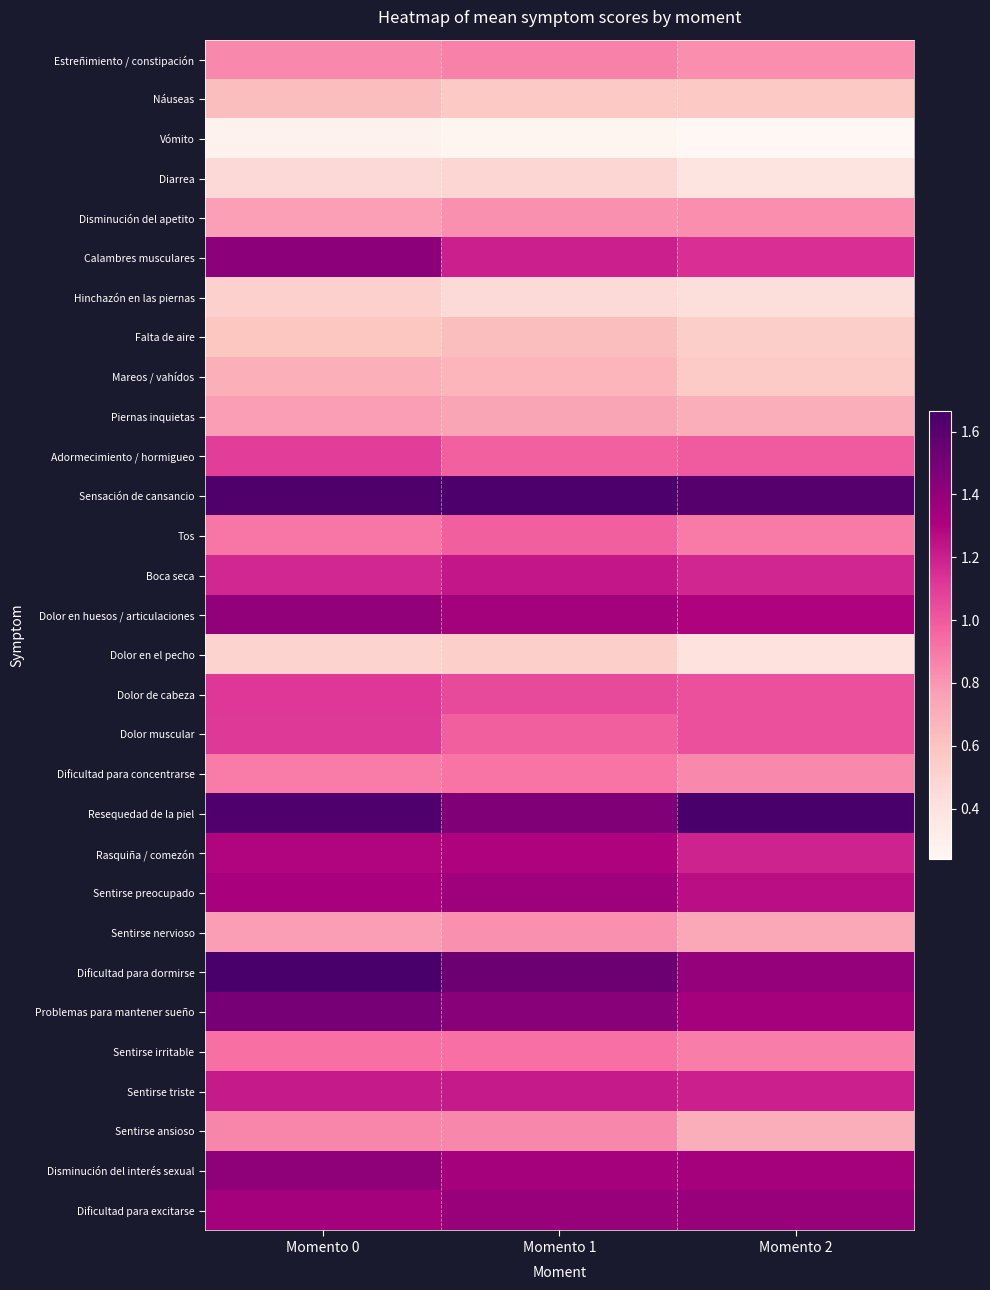

Reading left to right, what are all the values shown in this chart?

Estreñimiento / constipación: Momento 0=0.8	Momento 1=0.9	Momento 2=0.8
Náuseas: Momento 0=0.6	Momento 1=0.6	Momento 2=0.6
Vómito: Momento 0=0.3	Momento 1=0.3	Momento 2=0.2
Diarrea: Momento 0=0.5	Momento 1=0.5	Momento 2=0.4
Disminución del apetito: Momento 0=0.8	Momento 1=0.8	Momento 2=0.8
Calambres musculares: Momento 0=1.4	Momento 1=1.2	Momento 2=1.1
Hinchazón en las piernas: Momento 0=0.5	Momento 1=0.5	Momento 2=0.4
Falta de aire: Momento 0=0.6	Momento 1=0.6	Momento 2=0.5
Mareos / vahídos: Momento 0=0.7	Momento 1=0.7	Momento 2=0.6
Piernas inquietas: Momento 0=0.8	Momento 1=0.7	Momento 2=0.7
Adormecimiento / hormigueo: Momento 0=1.1	Momento 1=1.0	Momento 2=1.0
Sensación de cansancio: Momento 0=1.6	Momento 1=1.6	Momento 2=1.6
Tos: Momento 0=0.9	Momento 1=1.0	Momento 2=0.9
Boca seca: Momento 0=1.2	Momento 1=1.2	Momento 2=1.2
Dolor en huesos / articulaciones: Momento 0=1.4	Momento 1=1.3	Momento 2=1.3
Dolor en el pecho: Momento 0=0.5	Momento 1=0.5	Momento 2=0.4
Dolor de cabeza: Momento 0=1.1	Momento 1=1.1	Momento 2=1.0
Dolor muscular: Momento 0=1.1	Momento 1=1.0	Momento 2=1.0
Dificultad para concentrarse: Momento 0=0.9	Momento 1=0.9	Momento 2=0.8
Resequedad de la piel: Momento 0=1.6	Momento 1=1.5	Momento 2=1.7
Rasquiña / comezón: Momento 0=1.3	Momento 1=1.3	Momento 2=1.2
Sentirse preocupado: Momento 0=1.3	Momento 1=1.4	Momento 2=1.3
Sentirse nervioso: Momento 0=0.8	Momento 1=0.8	Momento 2=0.7
Dificultad para dormirse: Momento 0=1.7	Momento 1=1.5	Momento 2=1.4
Problemas para mantener sueño: Momento 0=1.5	Momento 1=1.4	Momento 2=1.3
Sentirse irritable: Momento 0=0.9	Momento 1=0.9	Momento 2=0.9
Sentirse triste: Momento 0=1.2	Momento 1=1.2	Momento 2=1.2
Sentirse ansioso: Momento 0=0.9	Momento 1=0.8	Momento 2=0.7
Disminución del interés sexual: Momento 0=1.4	Momento 1=1.3	Momento 2=1.3
Dificultad para excitarse: Momento 0=1.3	Momento 1=1.4	Momento 2=1.4